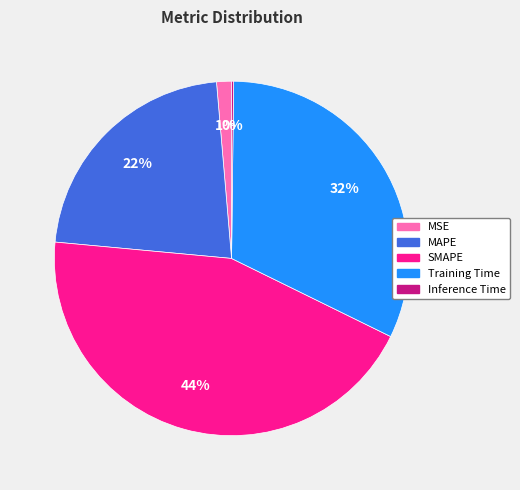

Does any single category account for the majority?

No